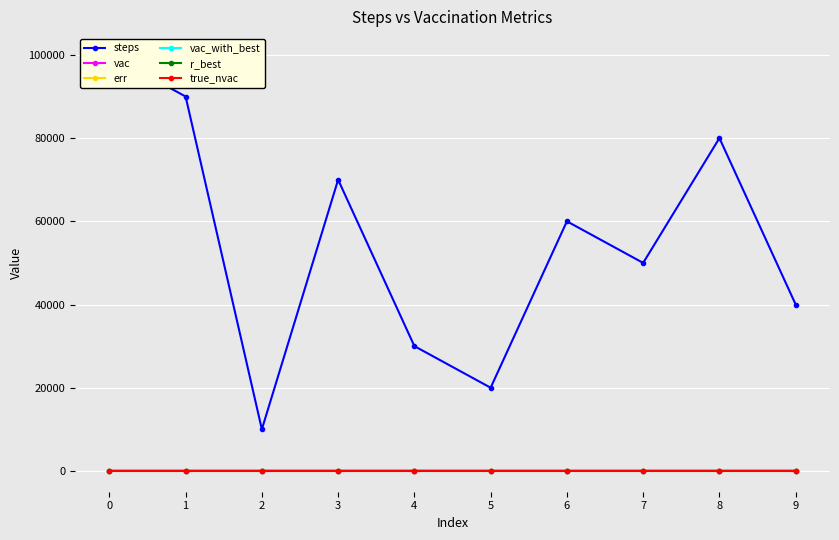

The vac series shows 43.2 at 0. True or false?

True